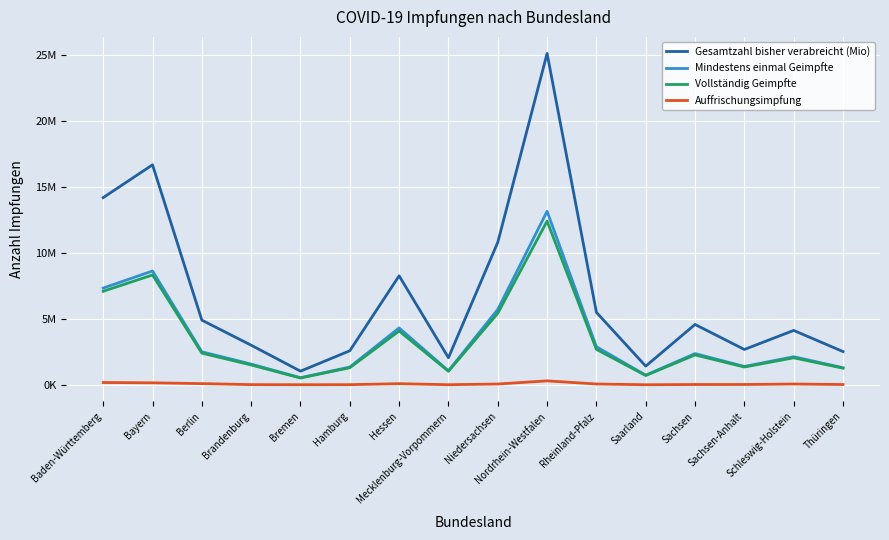

List the labels in order of Mindestens einmal Geimpfte value, largest first.

Nordrhein-Westfalen, Bayern, Baden-Württemberg, Niedersachsen, Hessen, Rheinland-Pfalz, Berlin, Sachsen, Schleswig-Holstein, Brandenburg, Sachsen-Anhalt, Hamburg, Thüringen, Mecklenburg-Vorpommern, Saarland, Bremen